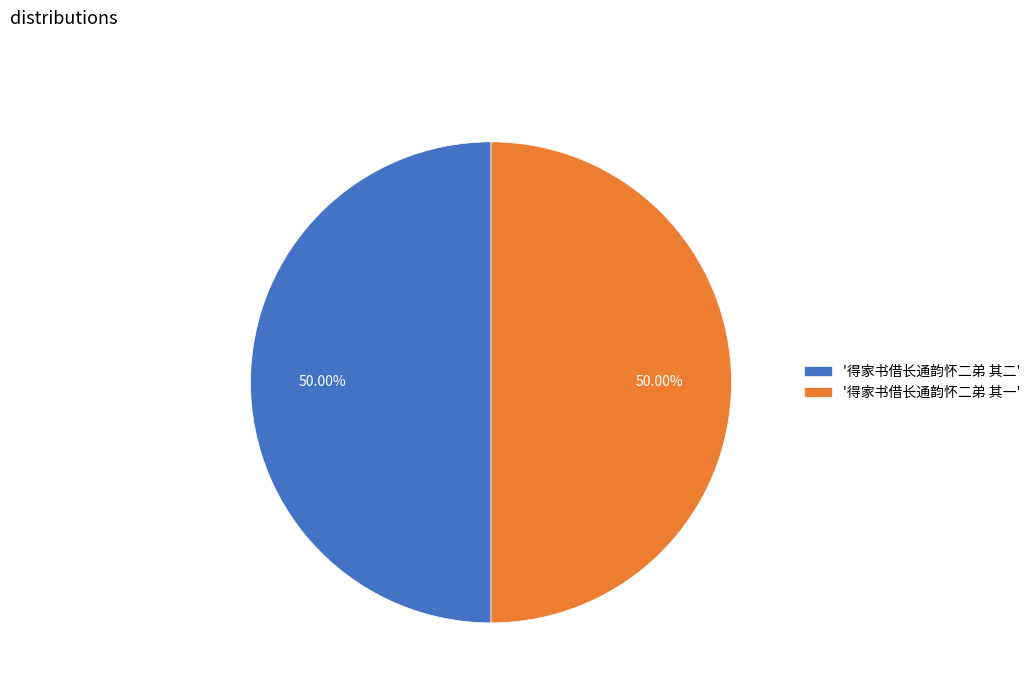

Count the number of slices in the pie.

2